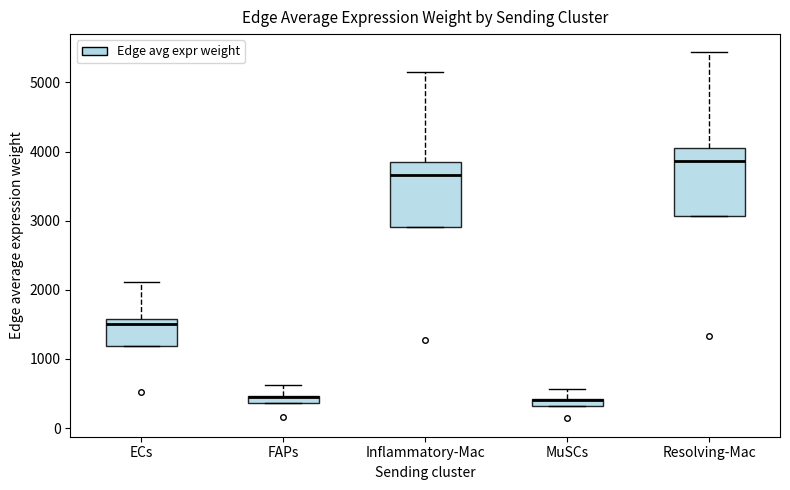

Where is the upper edge of the box for MuSCs on the y-axis? The values are not printed on the chart, so give them approximately, as read against the axis.

400